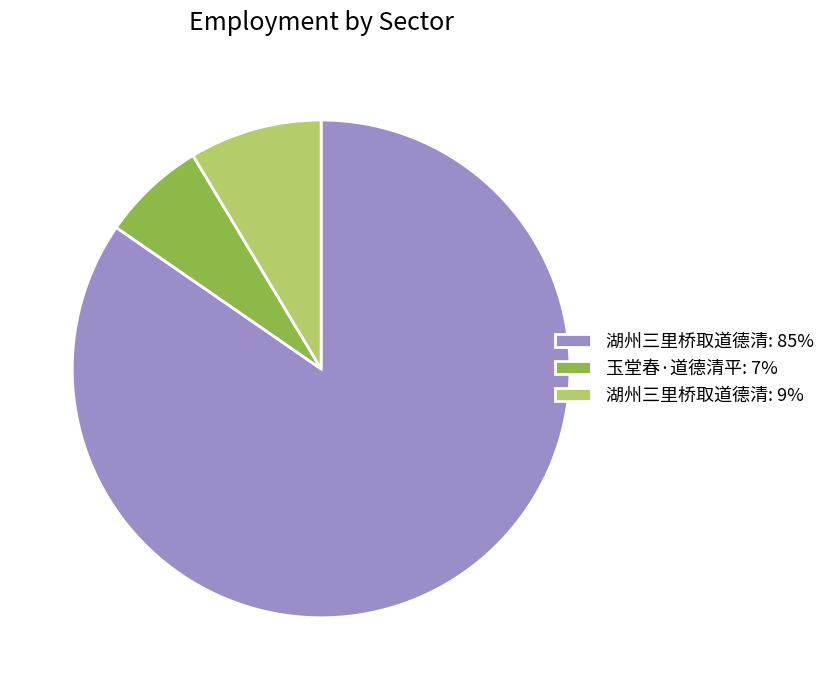

Which category has the smallest portion of the pie?

玉堂春·道德清平: 7%